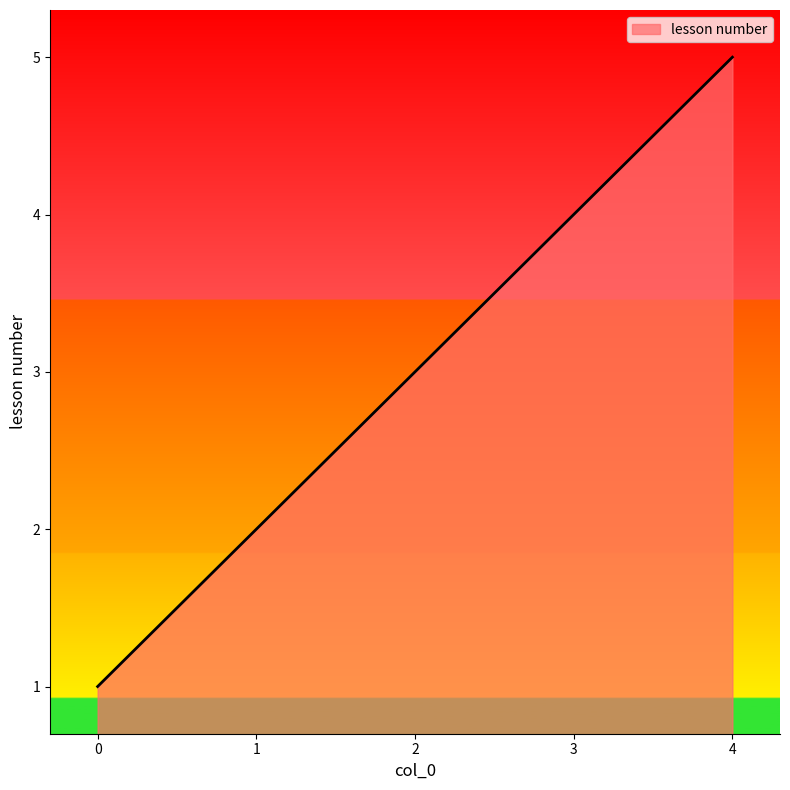

What is the change in value from 0 to 1?

+1